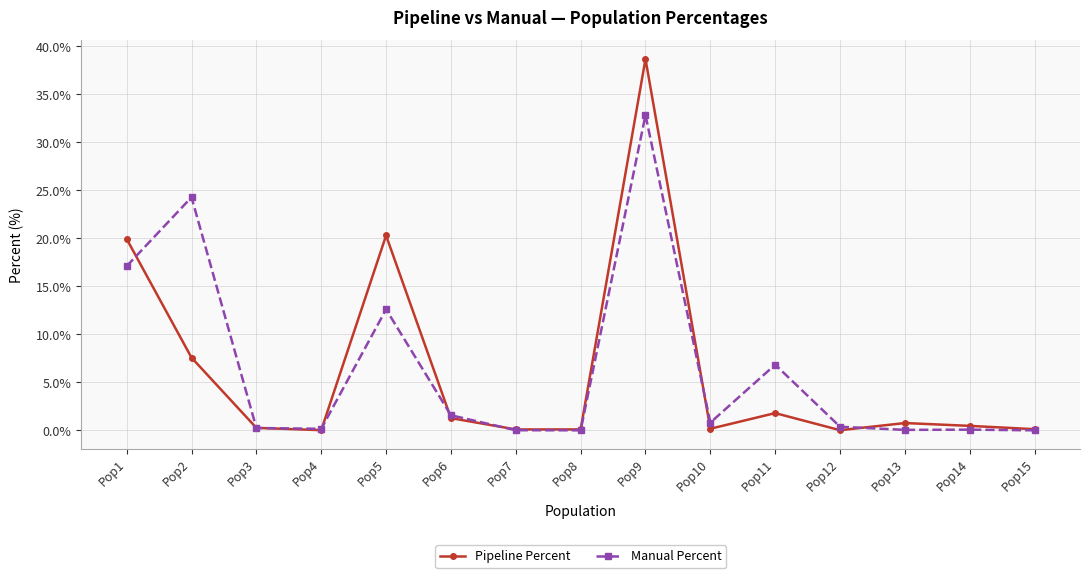

List the series in order of their peak value, highest first.

Pipeline Percent, Manual Percent